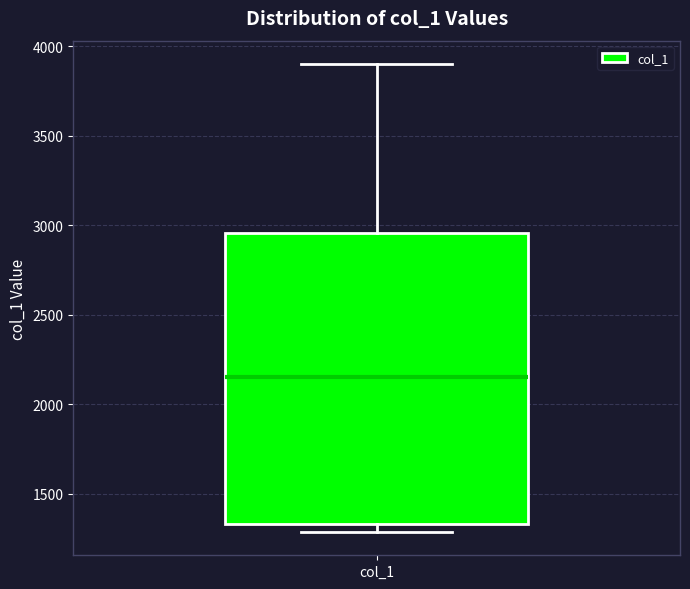

Where is the upper edge of the box for col_1 on the y-axis? The values are not printed on the chart, so give them approximately, as read against the axis.

2950